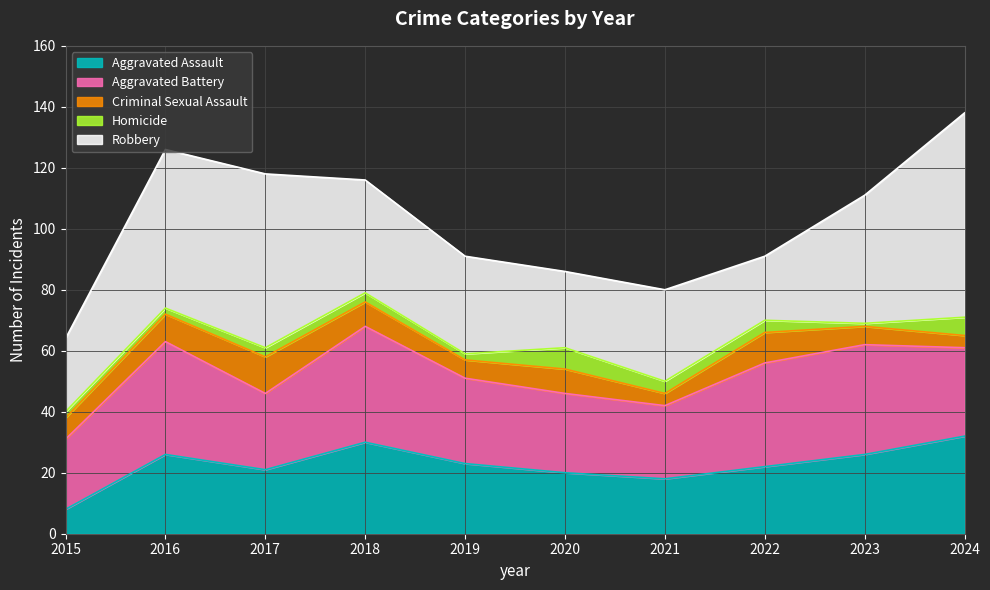

Is it true that Aggravated Battery equals 18 at 2023?

False